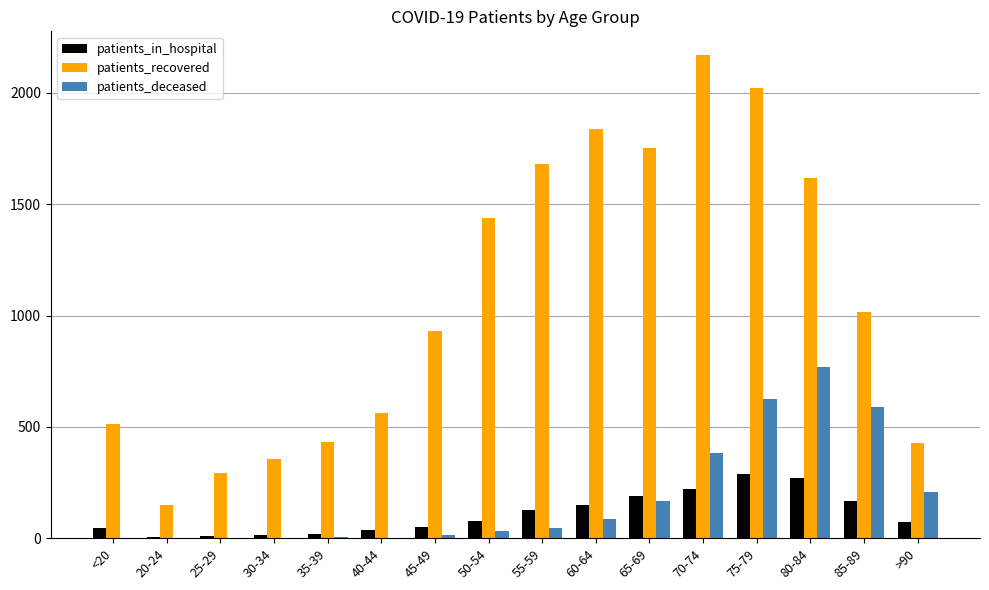

Is the value of patients_deceased at 55-59 greater than the value of patients_recovered at 35-39?

No